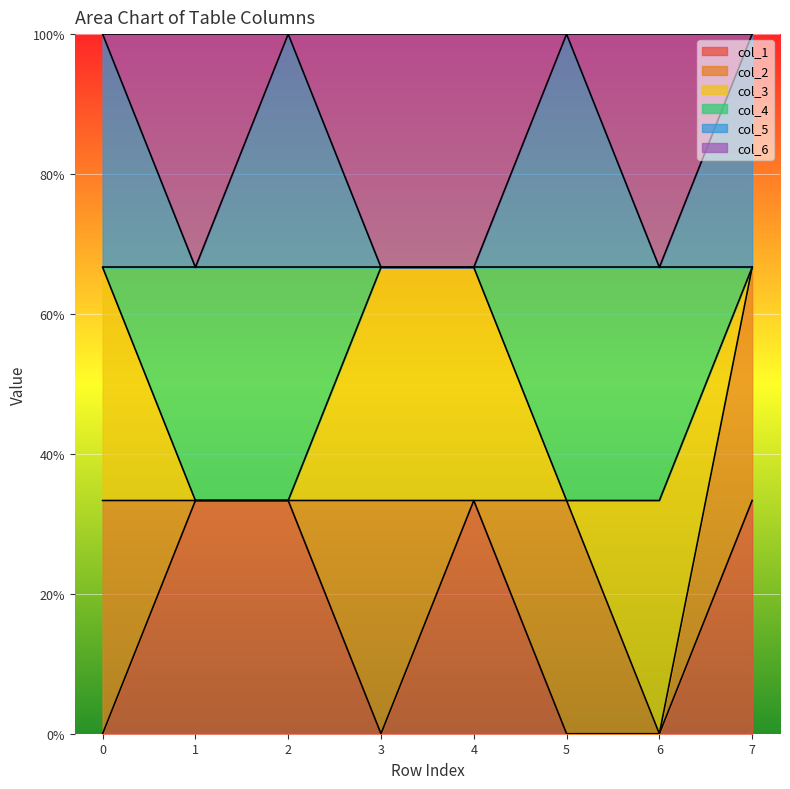

Which series has the largest range (max minus min)?

col_5